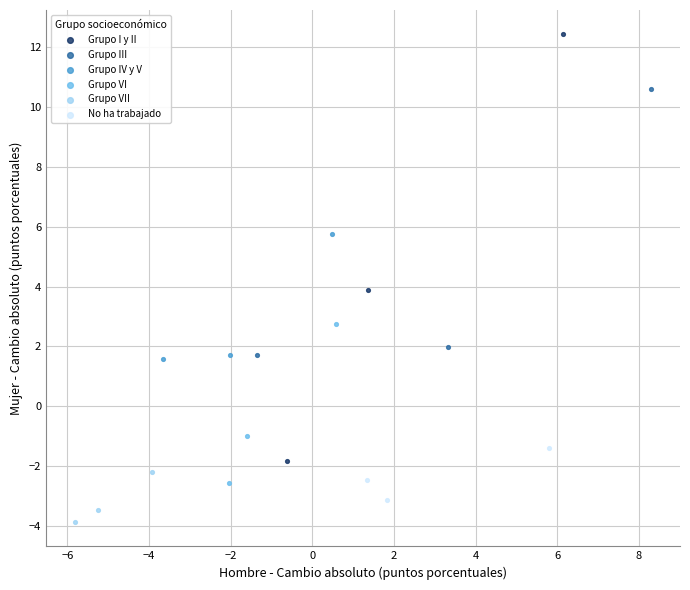

What are all the series names shown in the legend?

Grupo I y II, Grupo III, Grupo IV y V, Grupo VI, Grupo VII, No ha trabajado